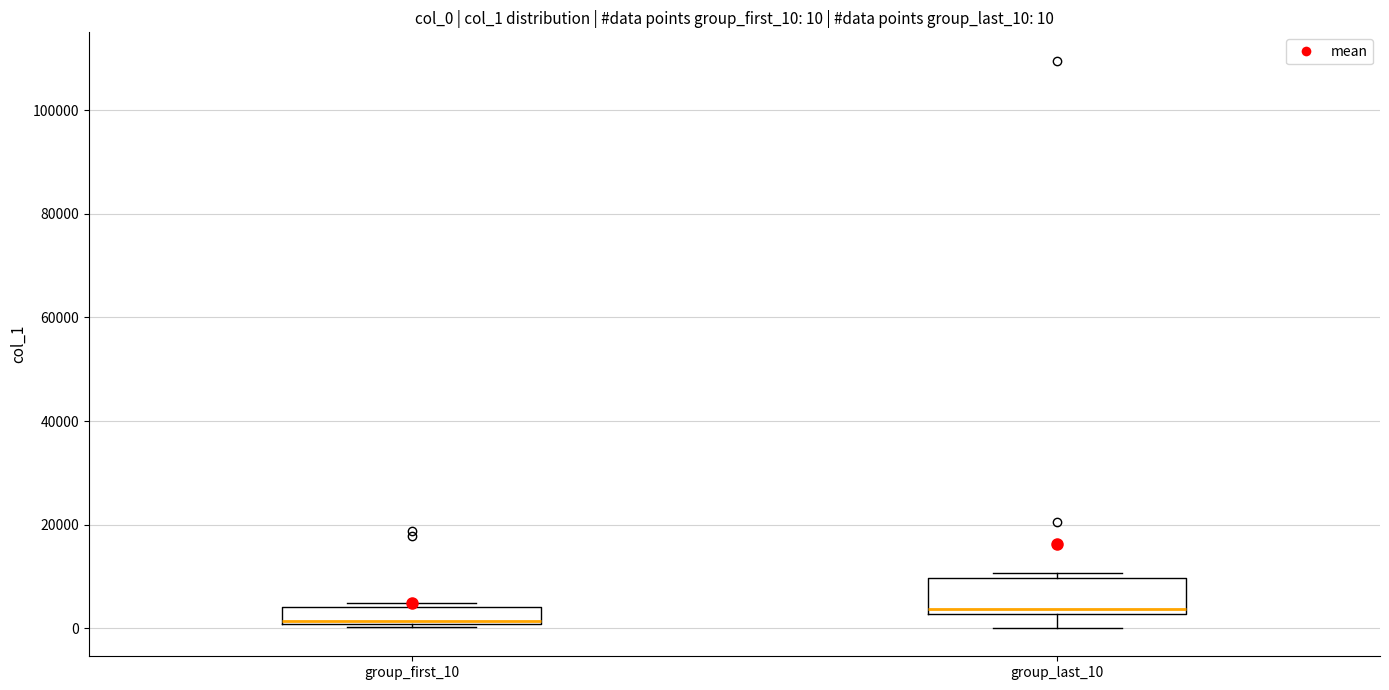

Which box has the lowest median line?

group_first_10